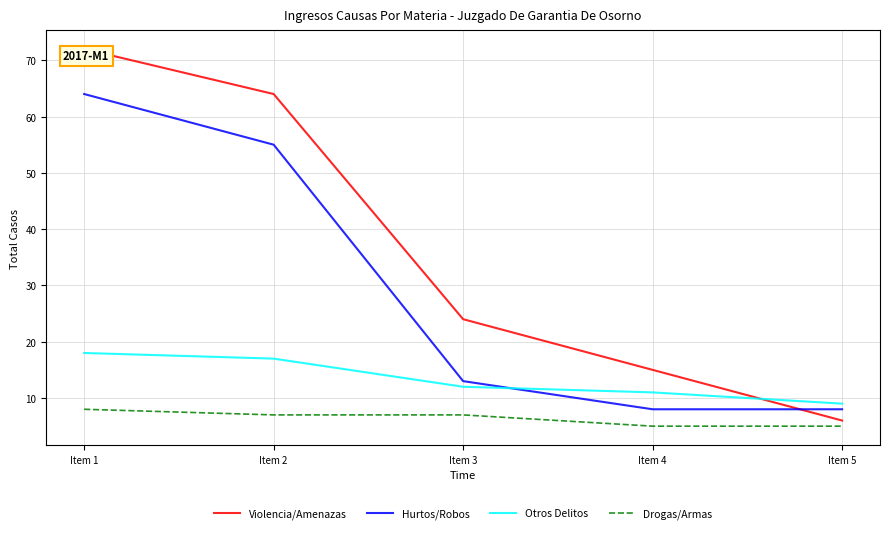

What is the difference between the second highest and second lowest values in the Drogas/Armas series?

2